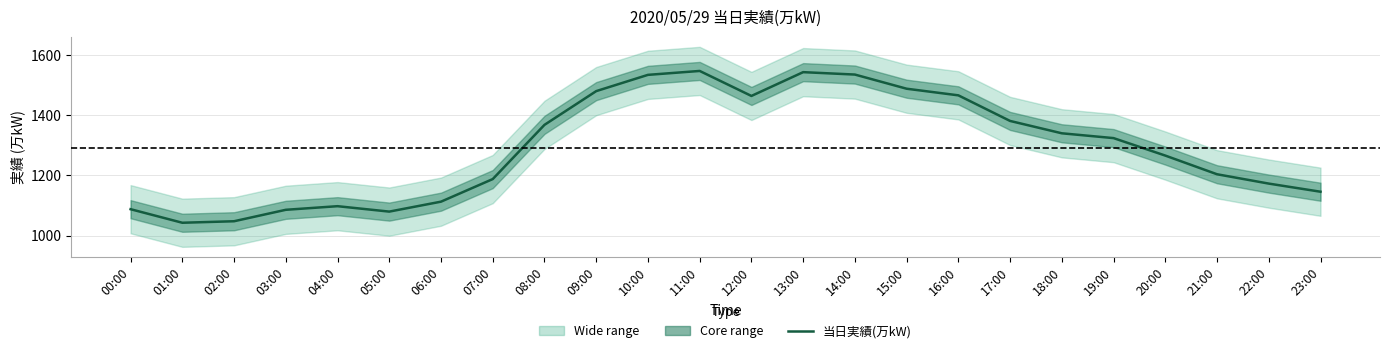

At which label is the value closest to 1295?

19:00